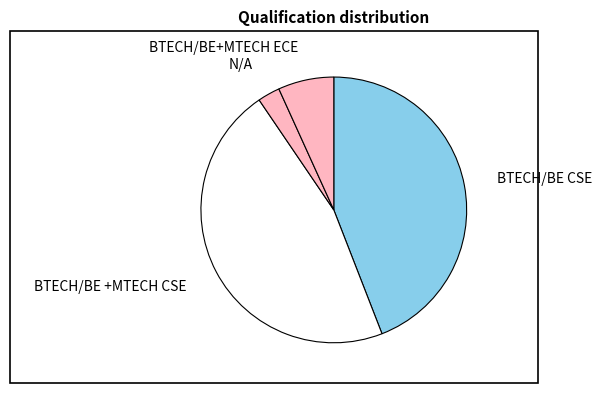

Is the sum of N/A and BTECH/BE CSE greater than half?

No